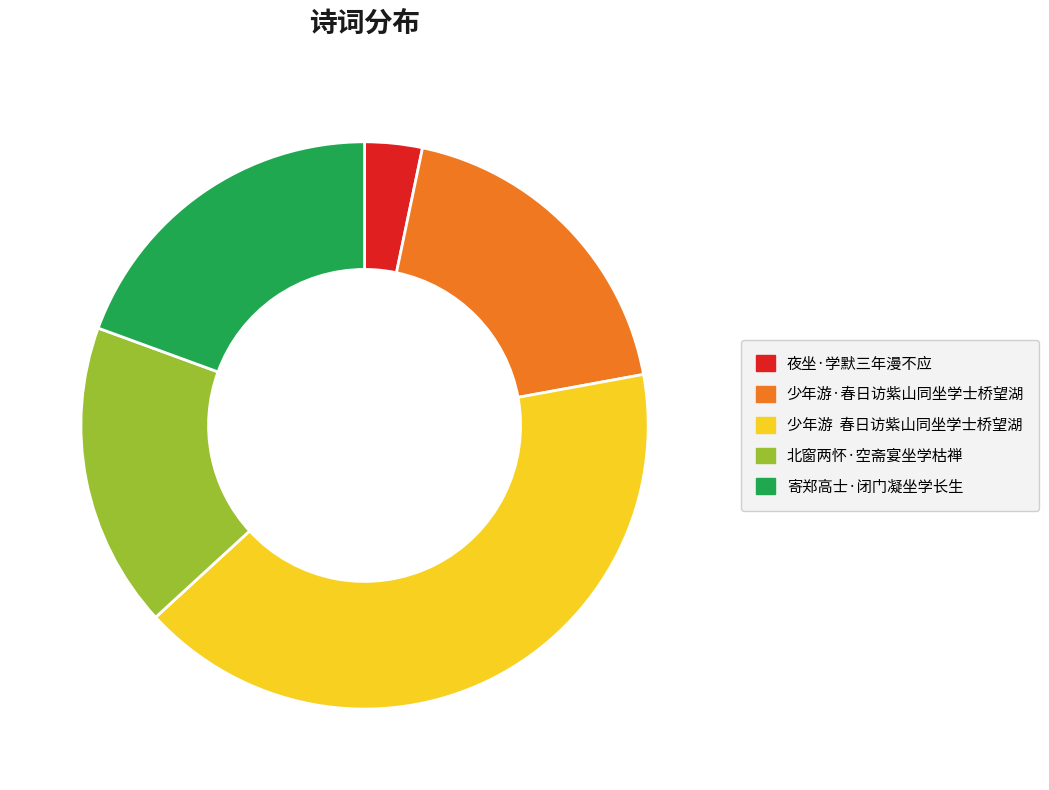

How many slices are in this pie chart?

5